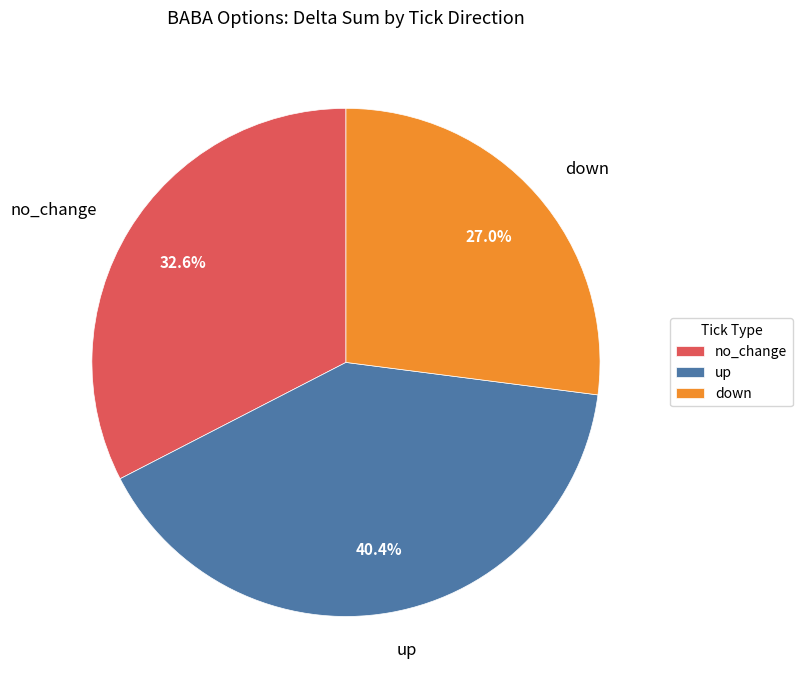

Is there a majority slice in this chart?

No